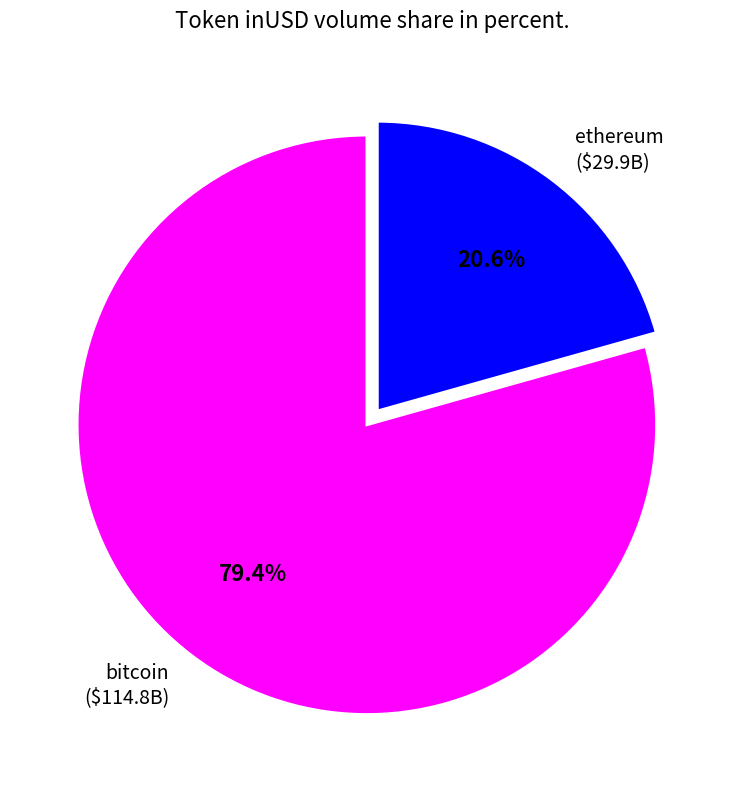

What portion of the pie excludes ethereum?

79.4%